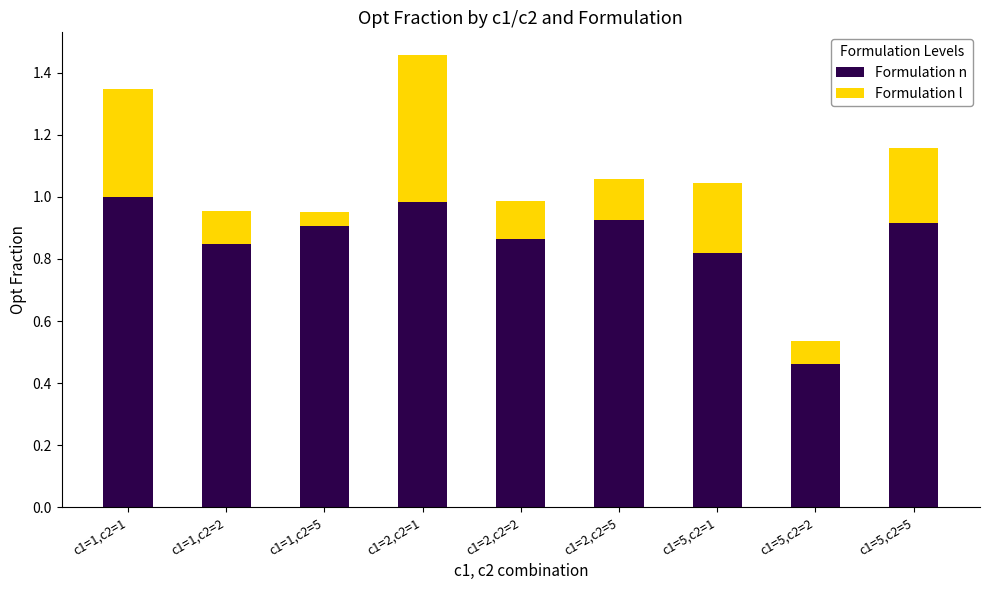

At which label does Formulation n reach its minimum?

c1=5,c2=2